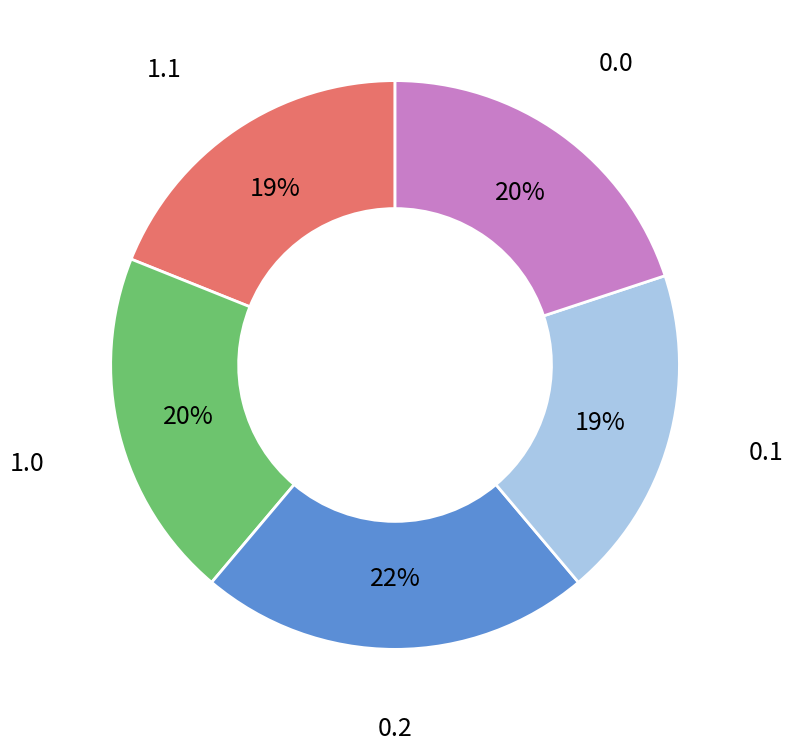

How many segments does this pie chart have?

5